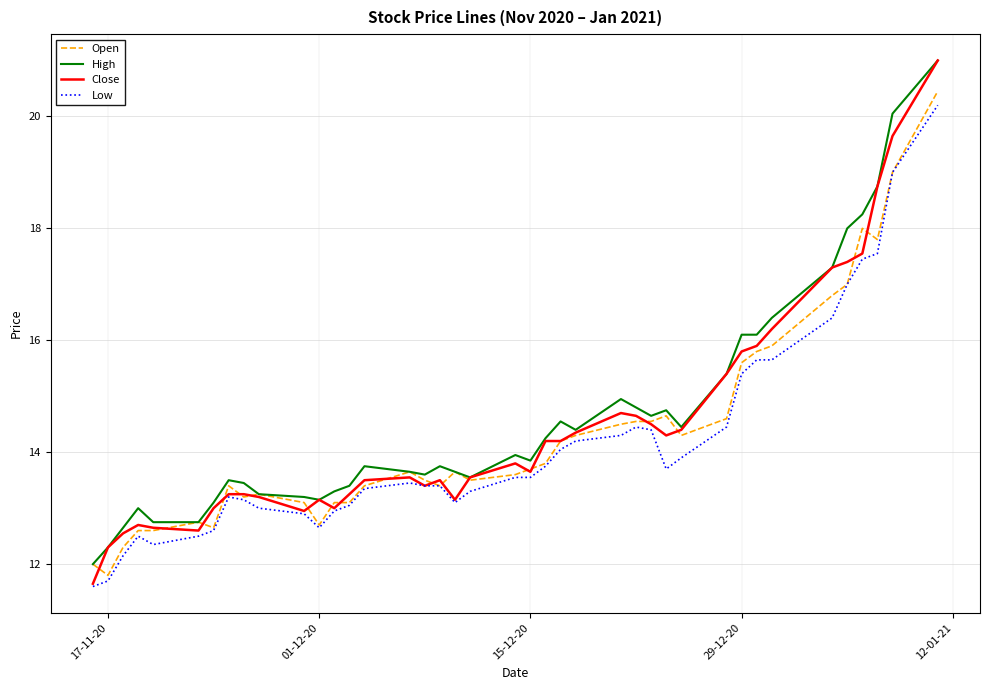

Which series has the widest spread of values?

Close